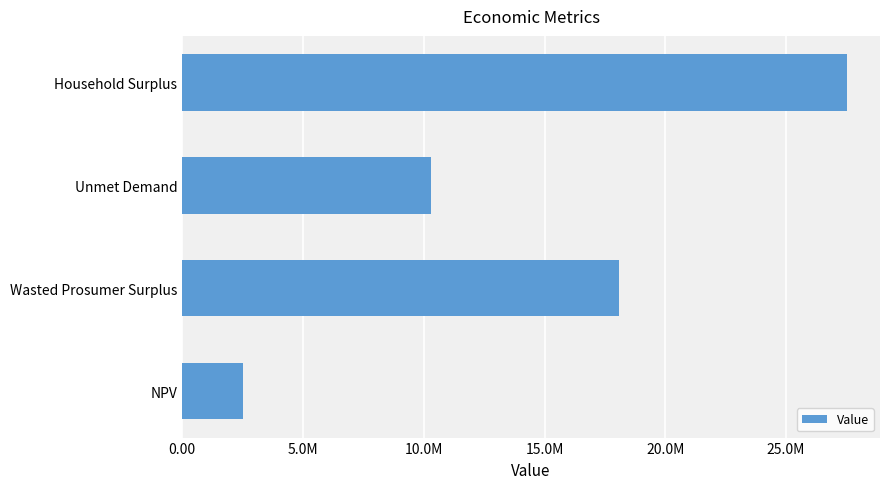

List the labels in order of value, smallest first.

NPV, Unmet Demand, Wasted Prosumer Surplus, Household Surplus